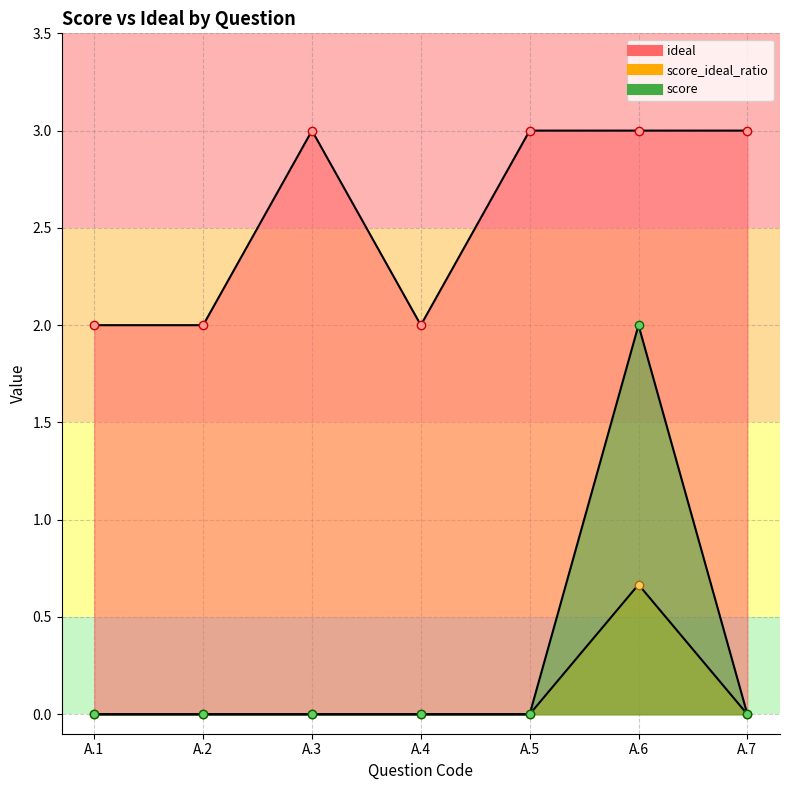

What is the total value across all series at A.6?

5.7